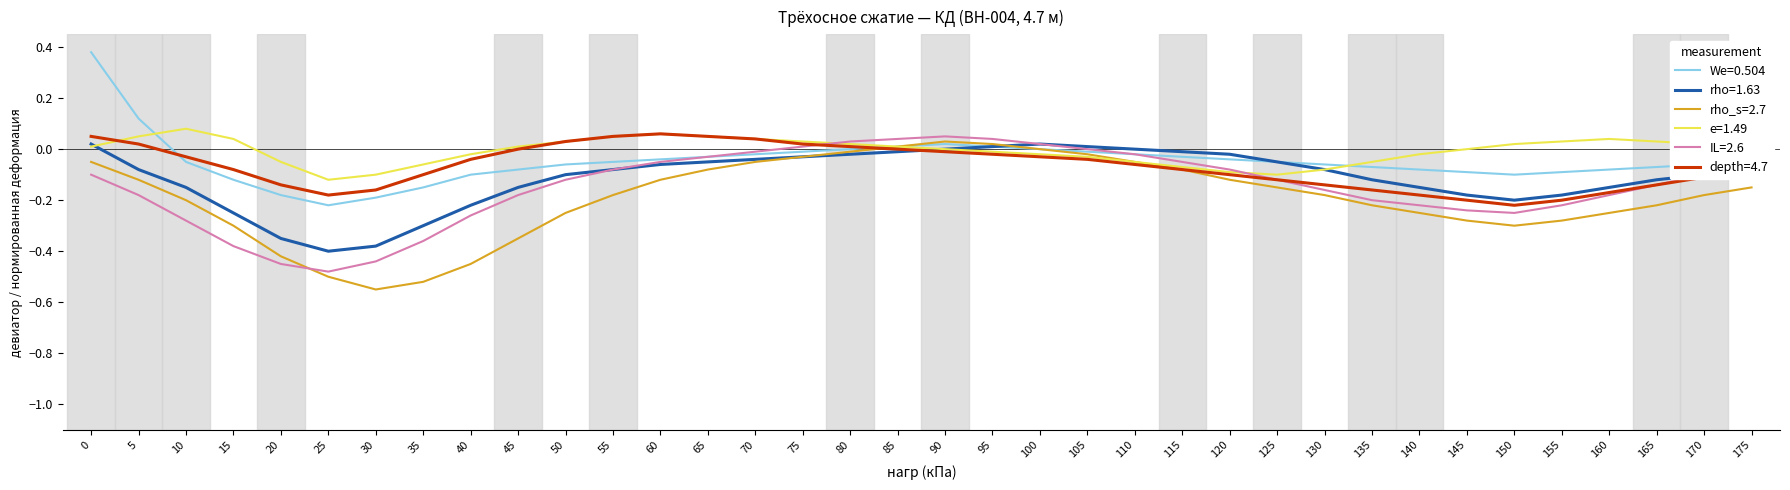

The value of IL=2.6 at 135 is -0.2. True or false?

True